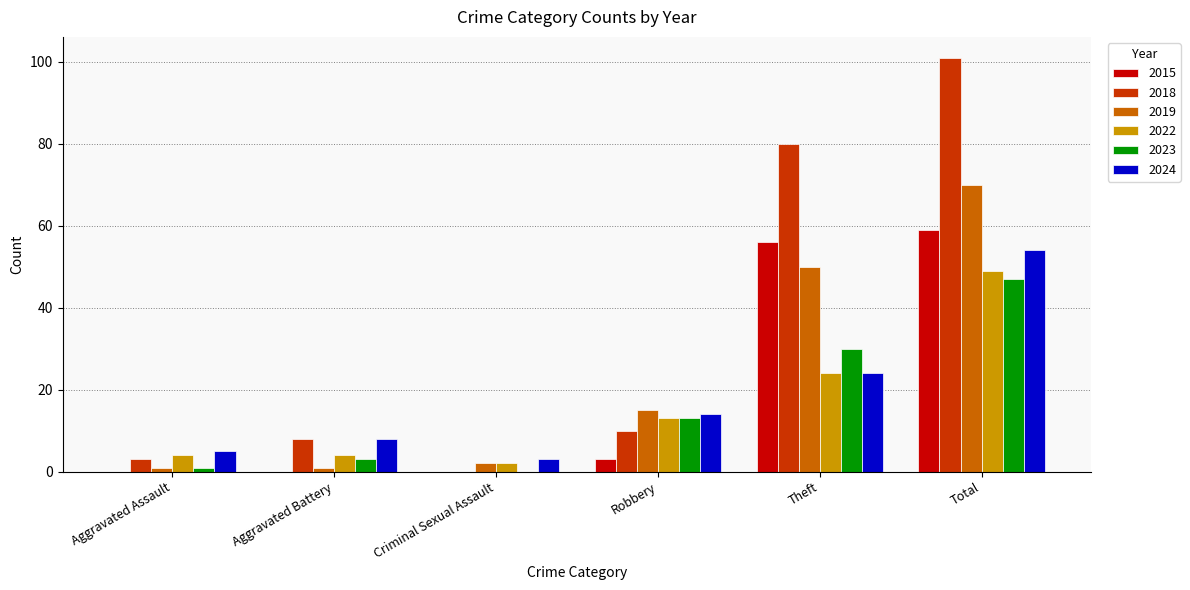

What is the sum of all 2022 values?

96